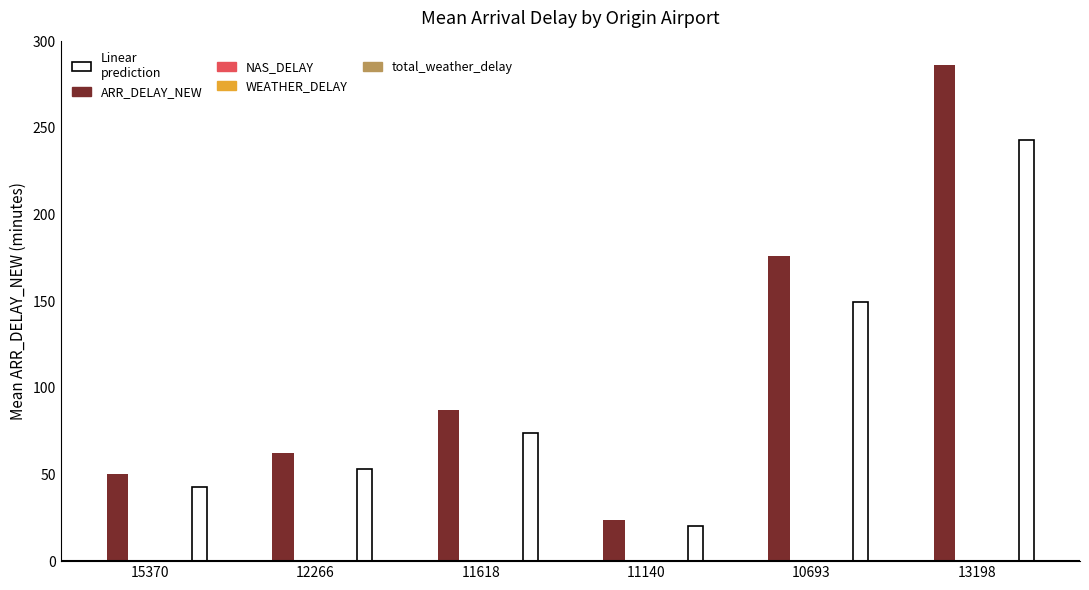

What is the label of the 1st bar from the left?

15370